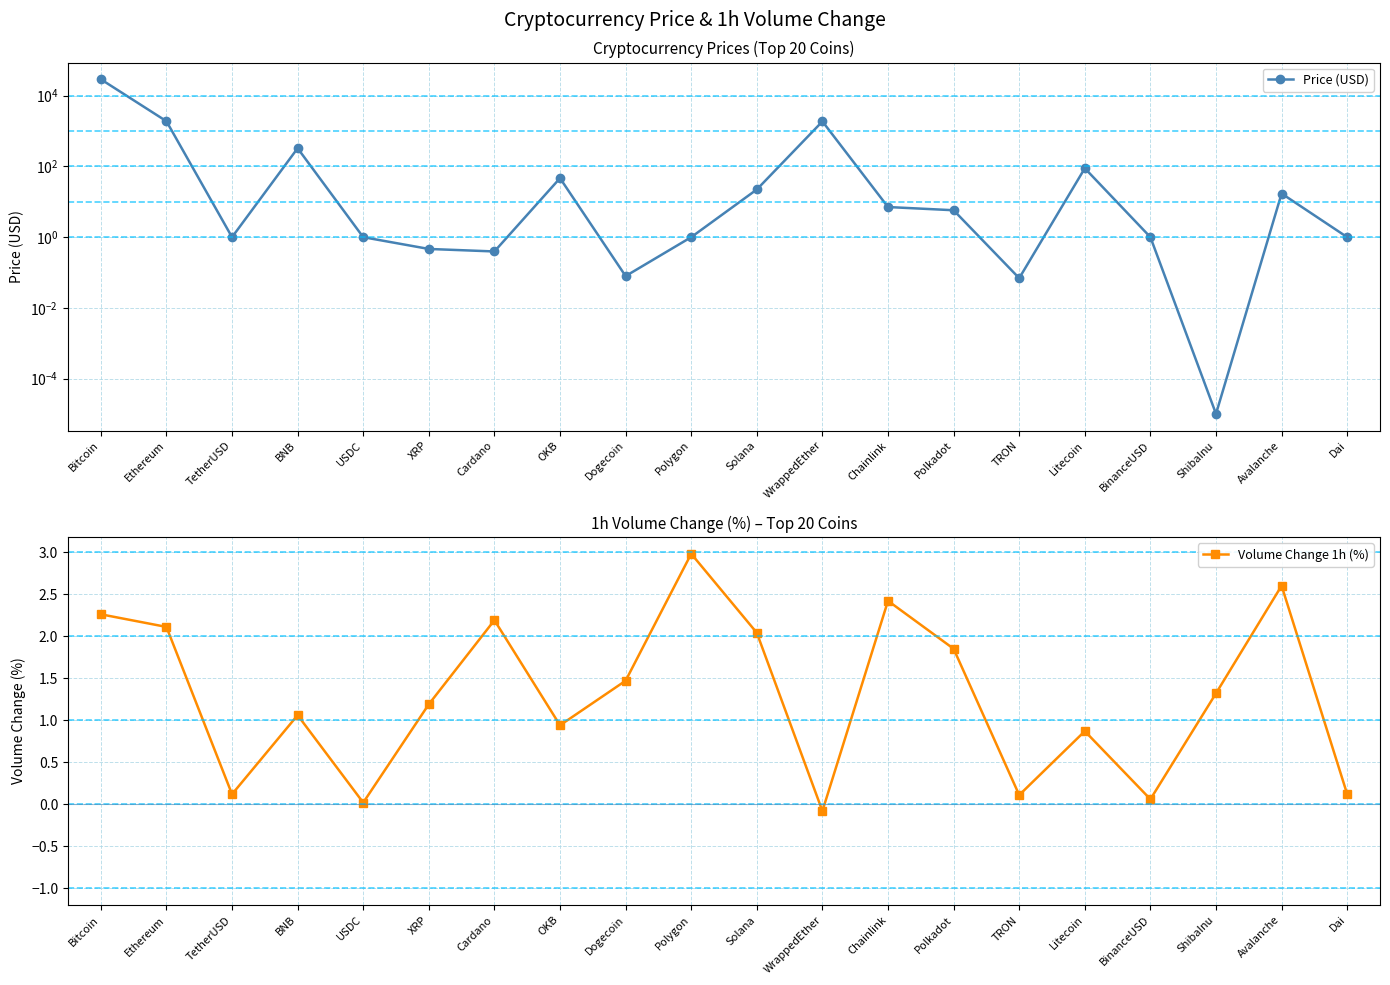

Where is the first local maximum for Price (USD)?

BNB